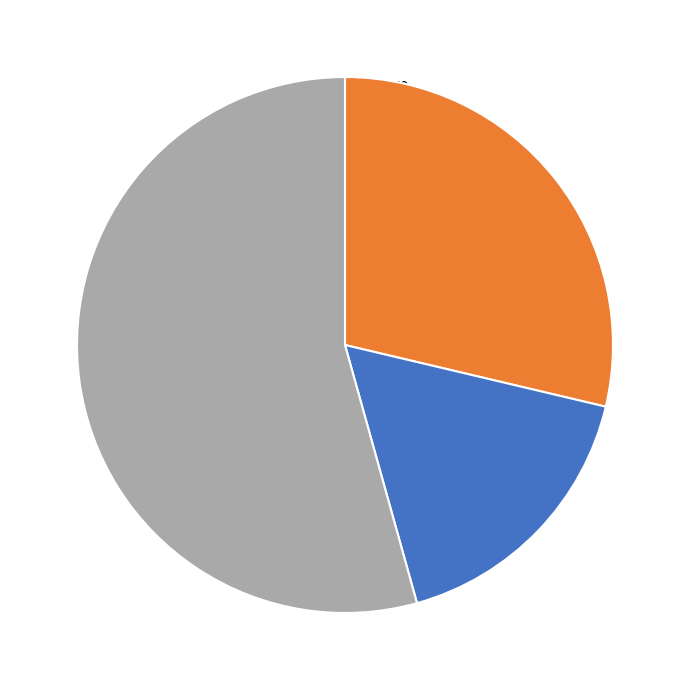

To the nearest percent, what is the difference between the largest and smallest slice percentages?

37%